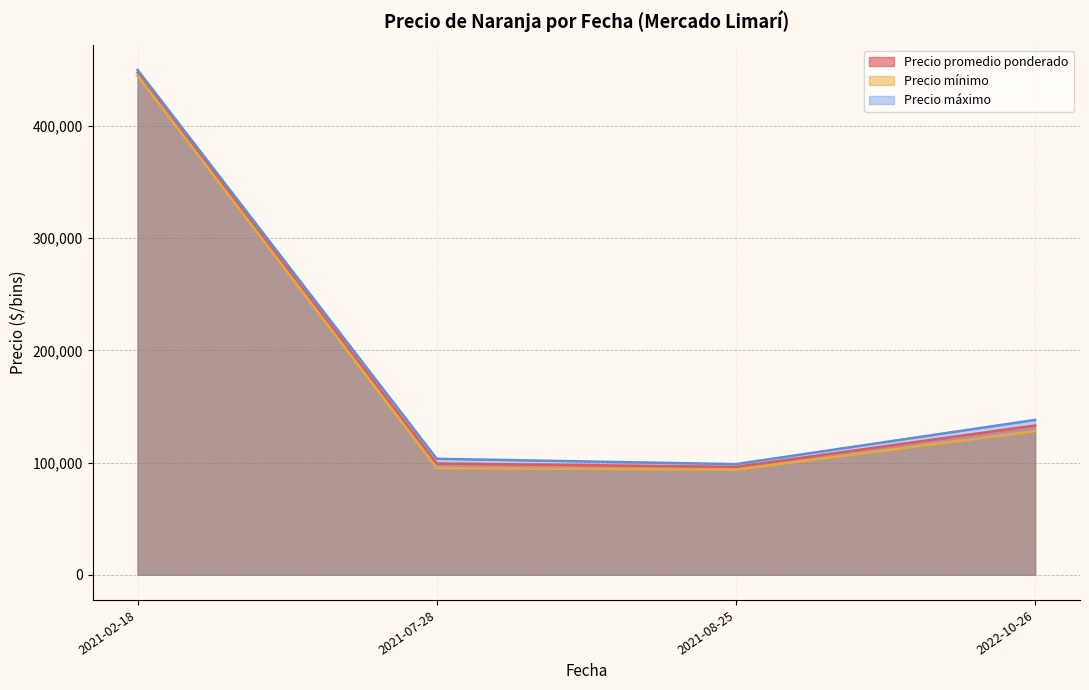

Which series has the largest total across all categories?

Precio máximo